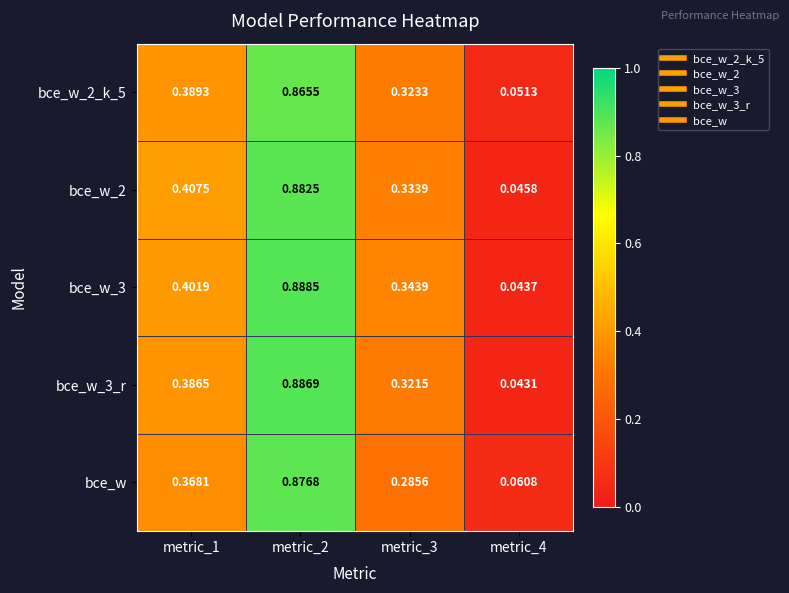

Which series has the largest range (max minus min)?

bce_w_3